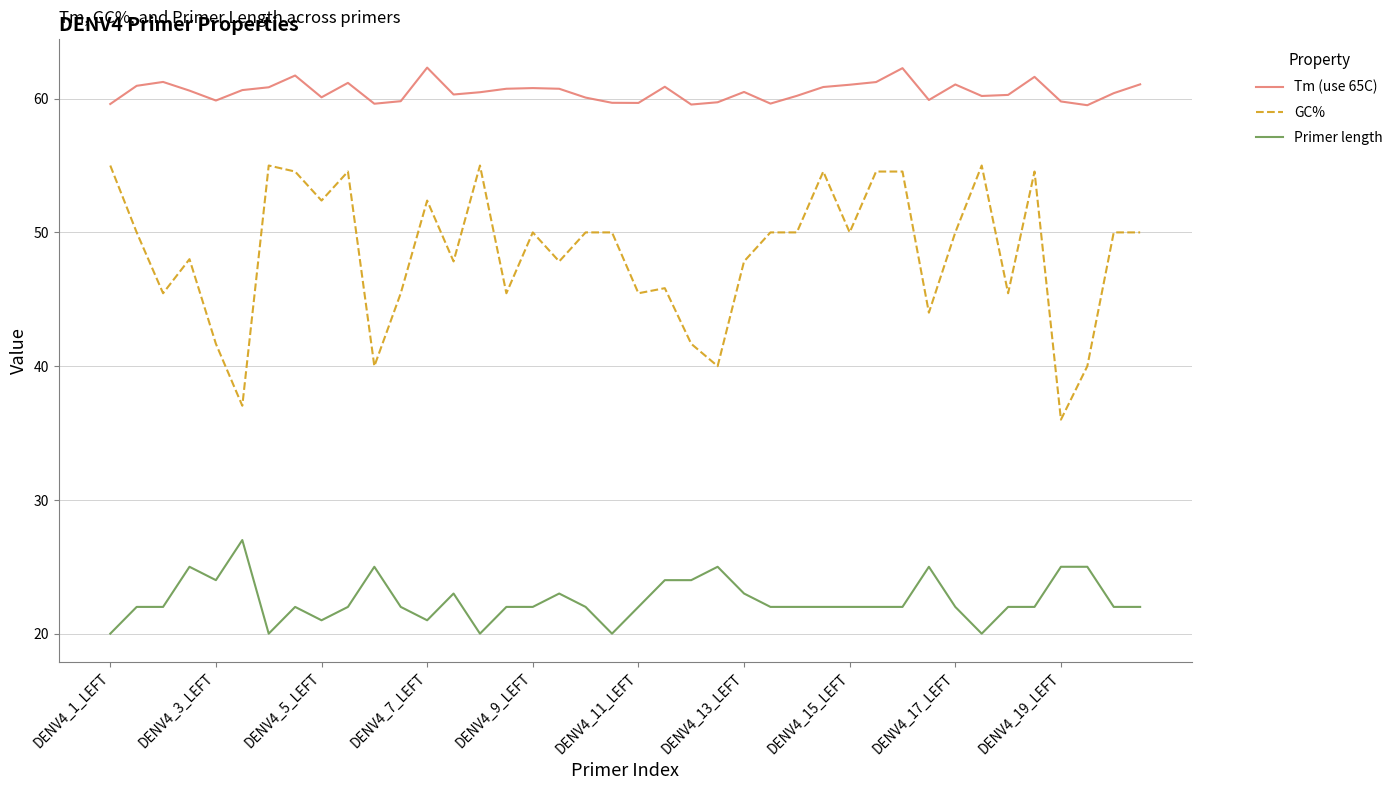

Which series has the largest range (max minus min)?

GC%